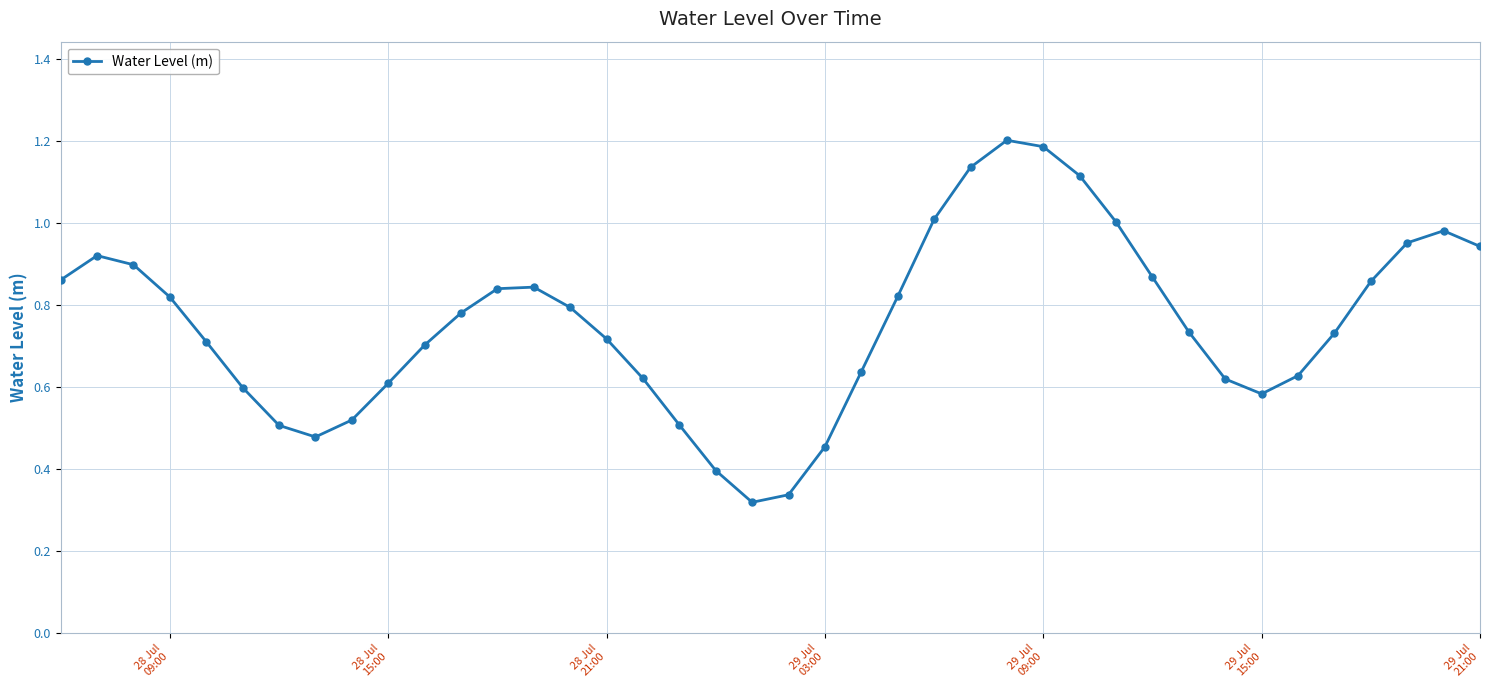

What is the greatest value displayed?

1.2